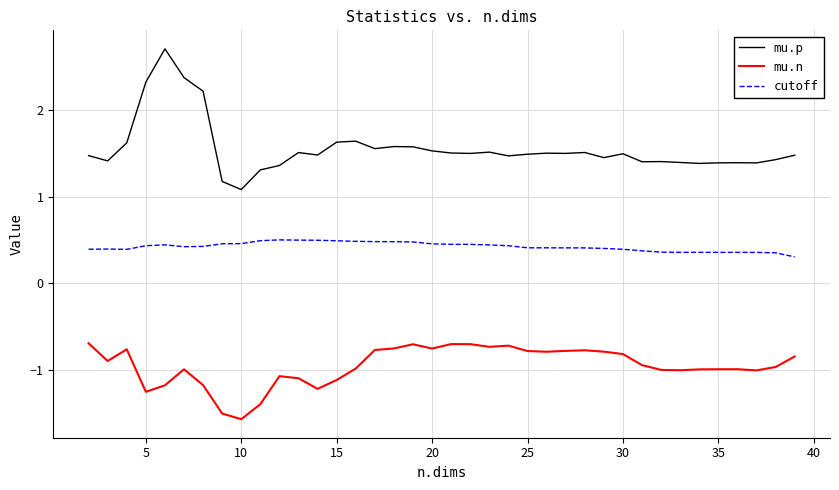

Which series has the largest total across all categories?

mu.p